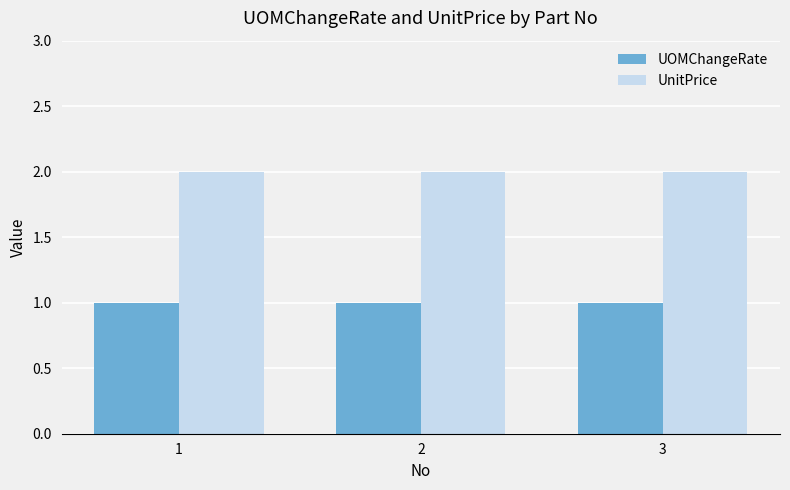

What is the approximate value of UOMChangeRate at 2?

1